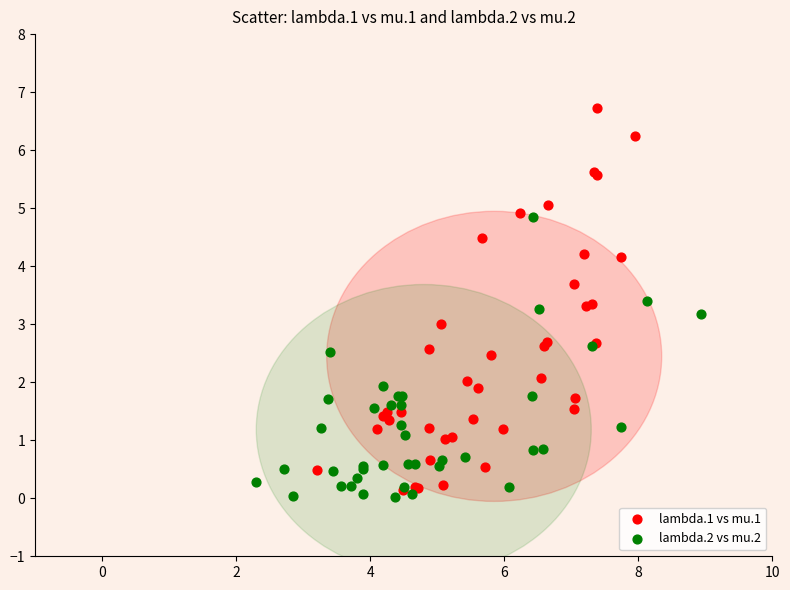

Which series has the largest Y range (max minus min)?

lambda.1 vs mu.1